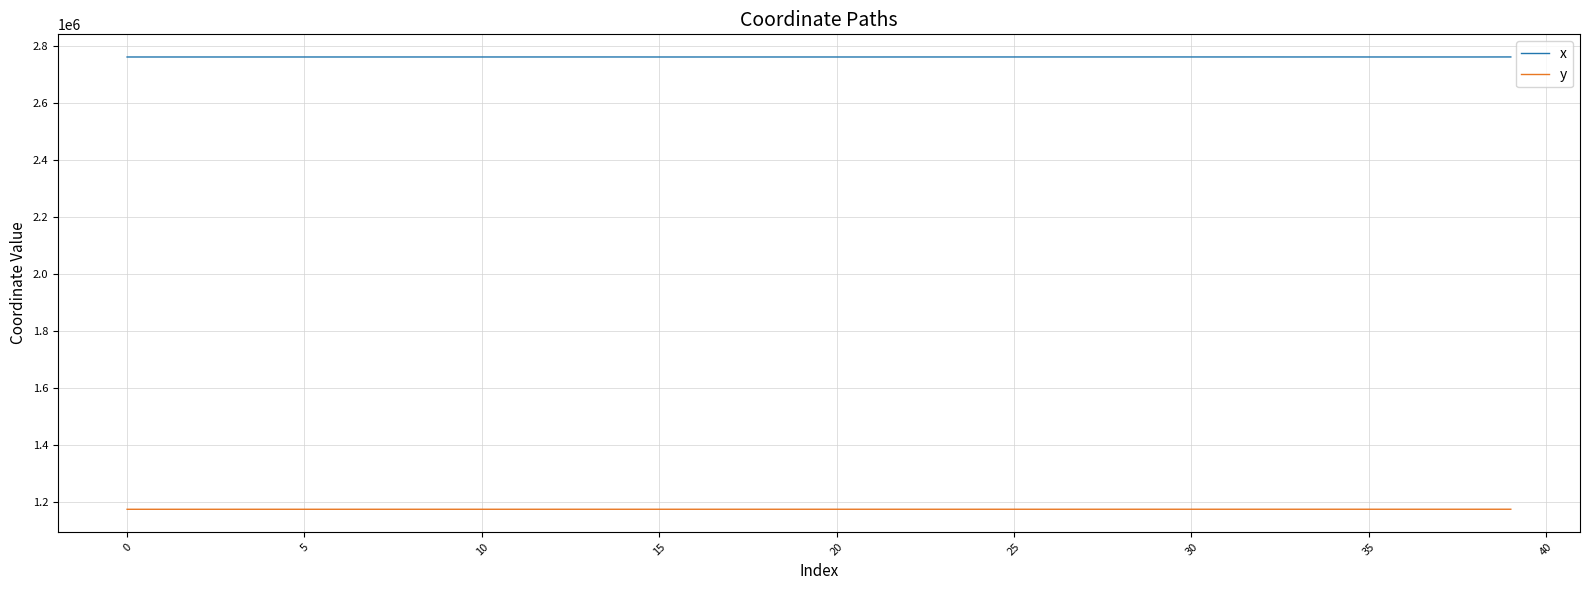

In y, how many points are higher than both neighbors (excluding endpoints)?

9